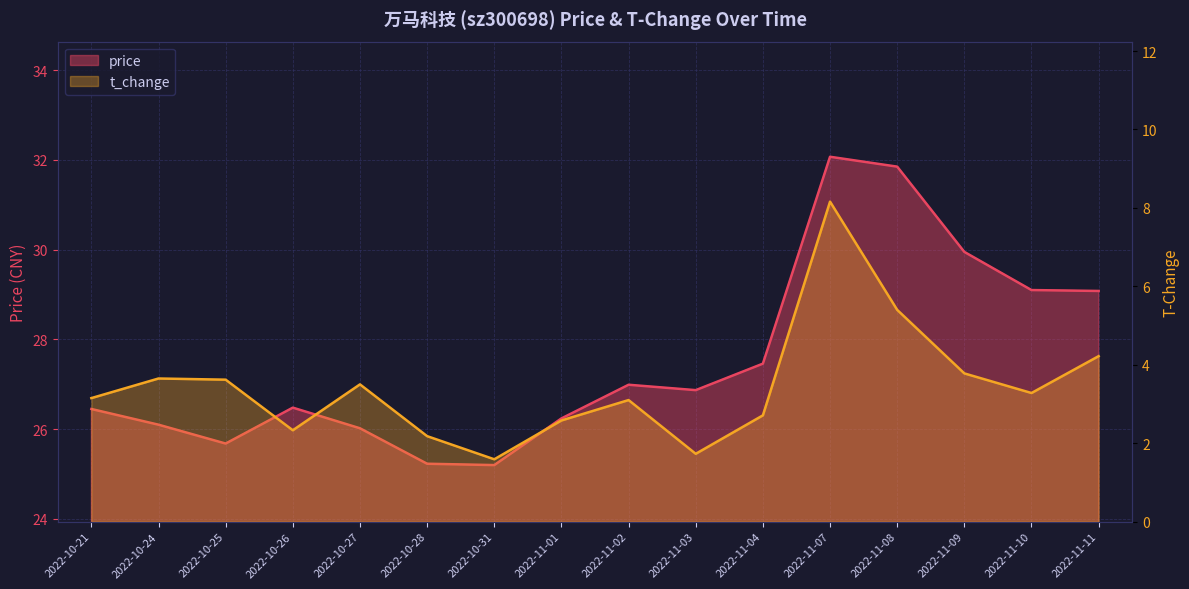

Which label corresponds to the smallest value in the chart?

2022-10-31